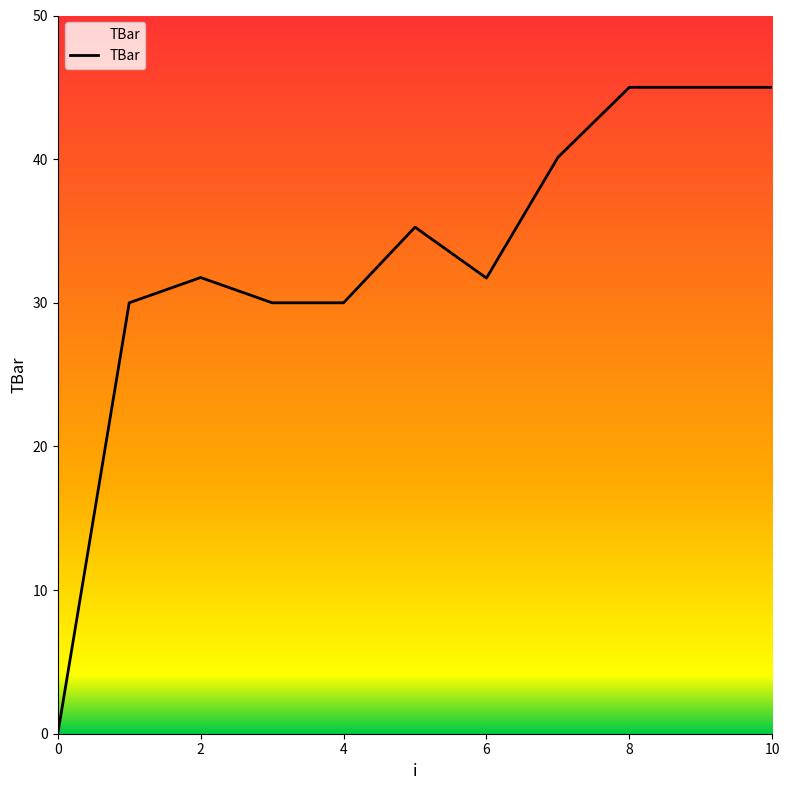

Is this an area chart (filled region under the line)?

No